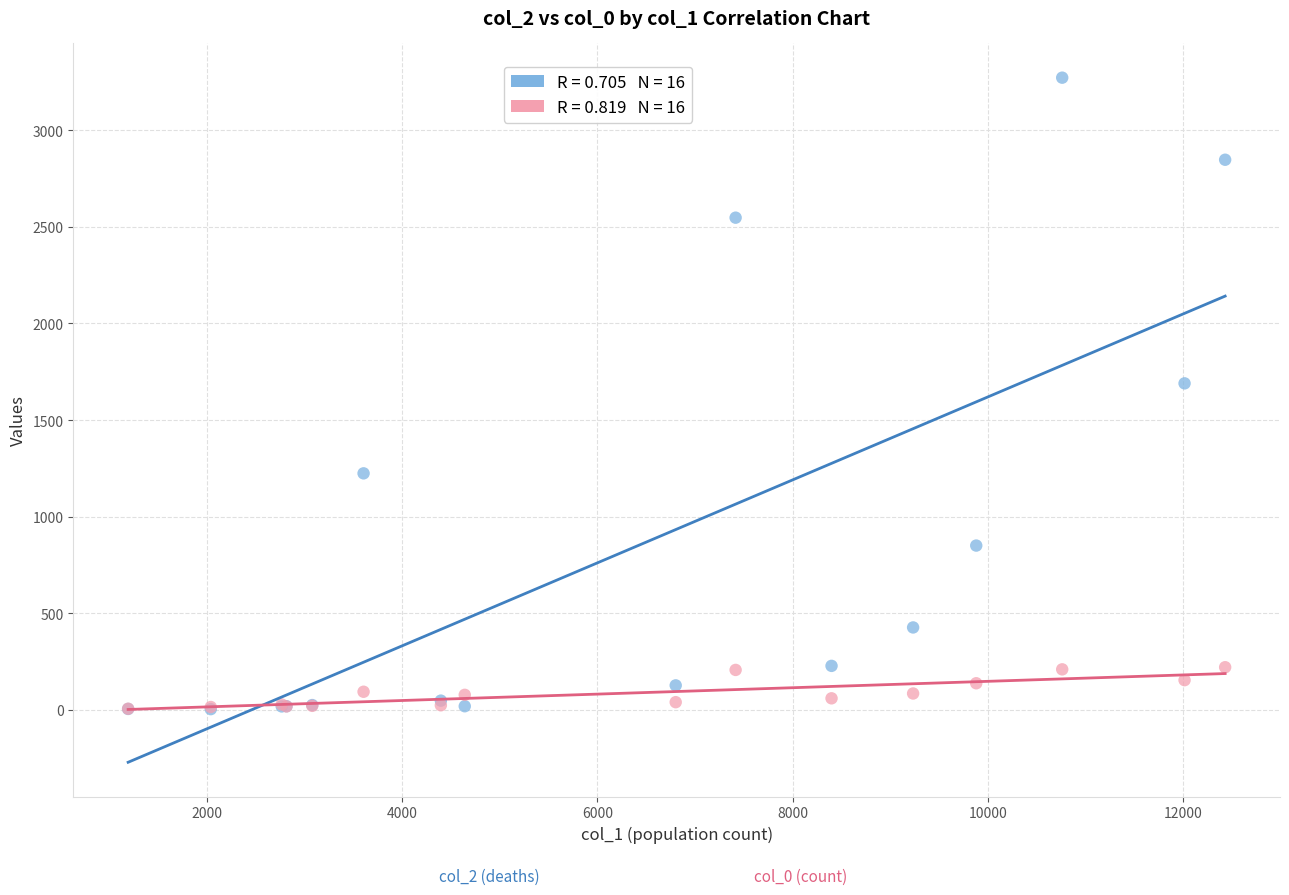

Across all series, what Y value is closest to 1638?

1690